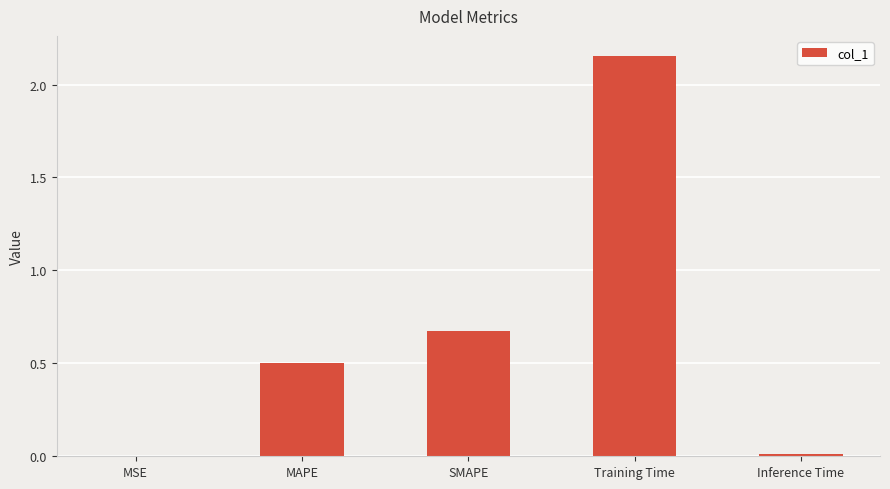

Which category has the highest value across all series?

Training Time